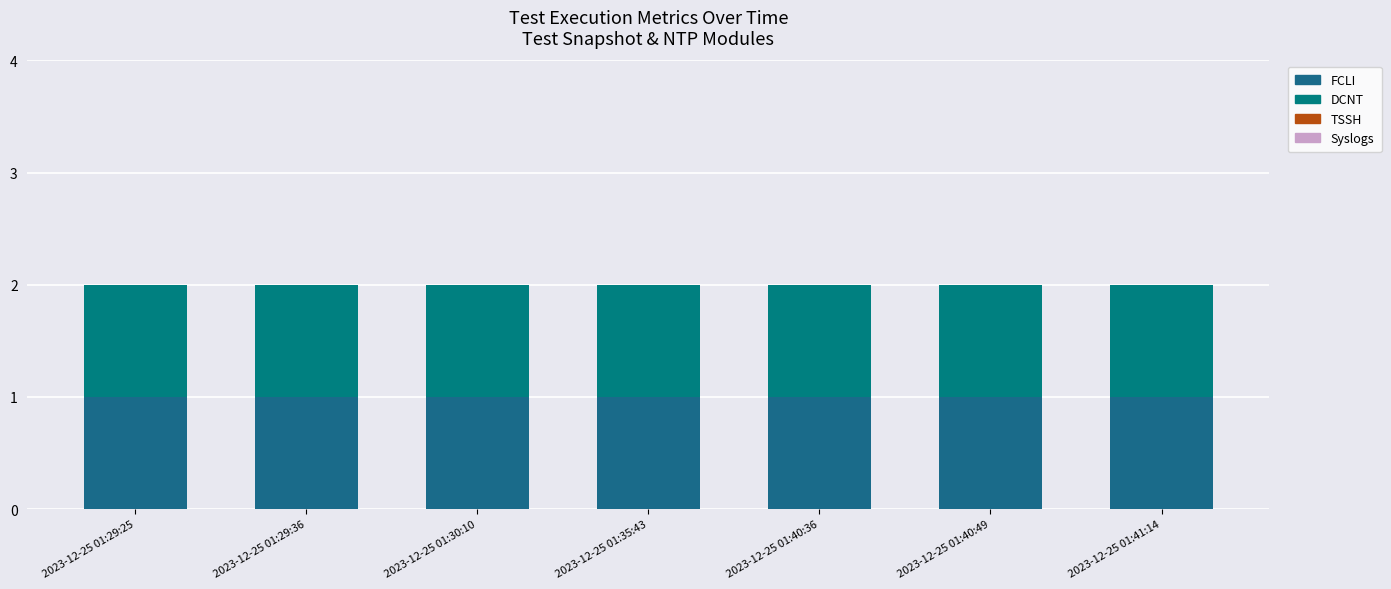

At which label does DCNT reach its minimum?

2023-12-25 01:29:25